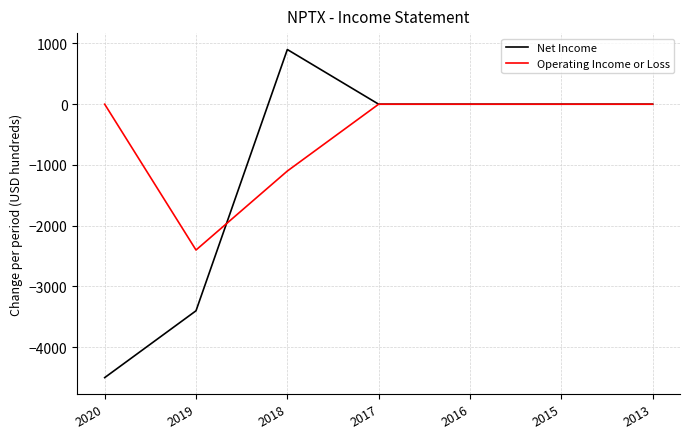

Rank the series by their average value, from lowest to highest.

Net Income, Operating Income or Loss